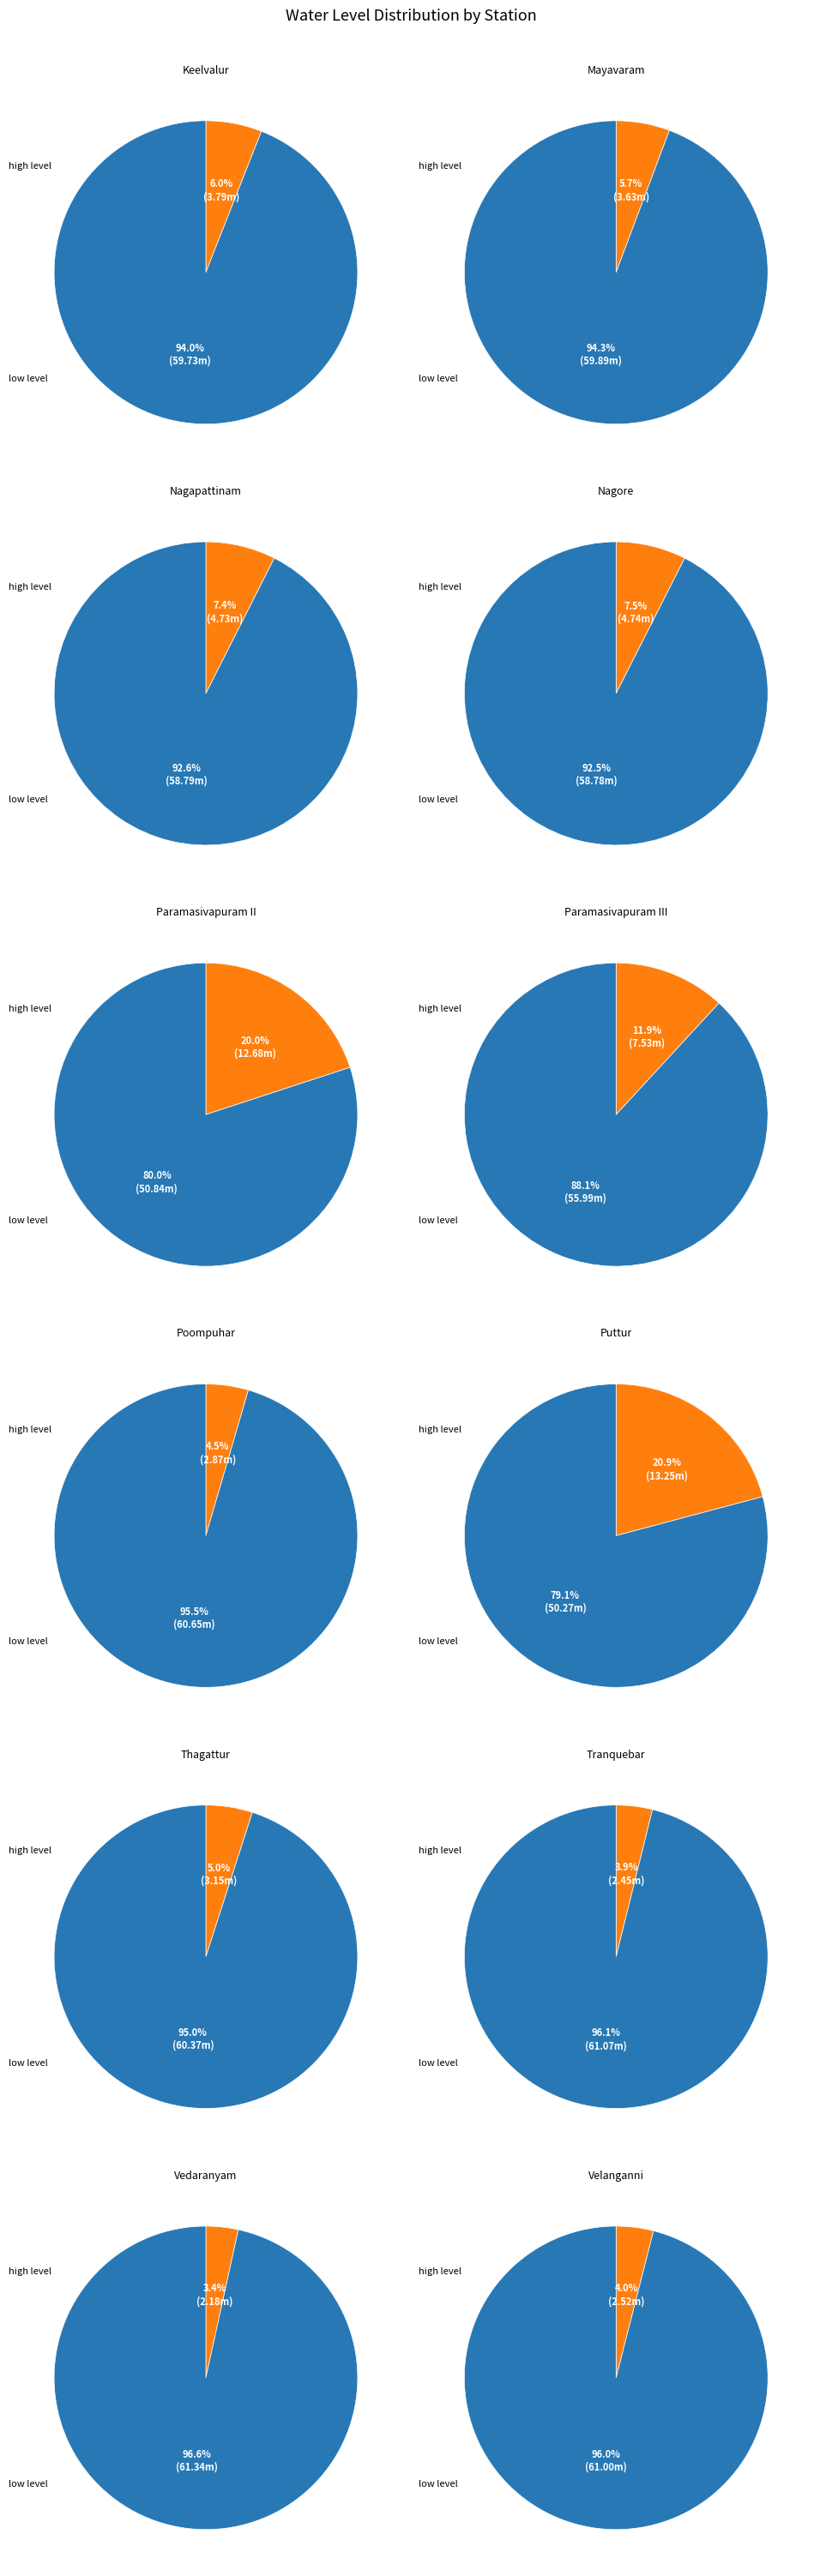

To the nearest percent, what is the average slice percentage?

8%